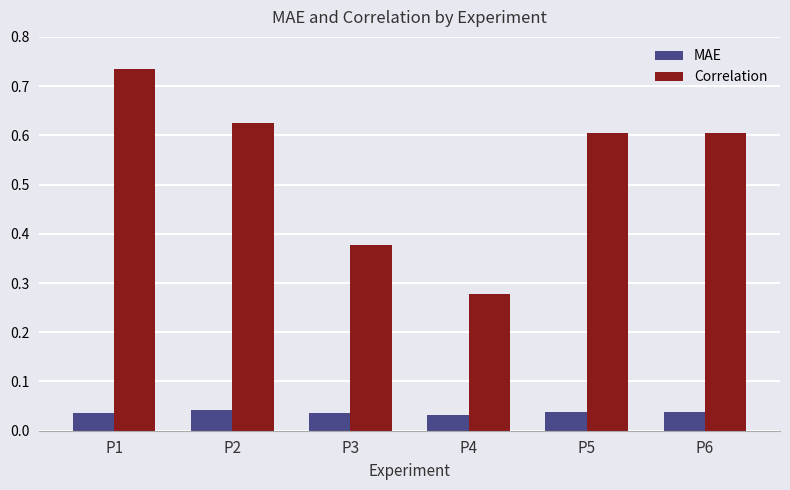

How many distinct data groups are displayed?

2